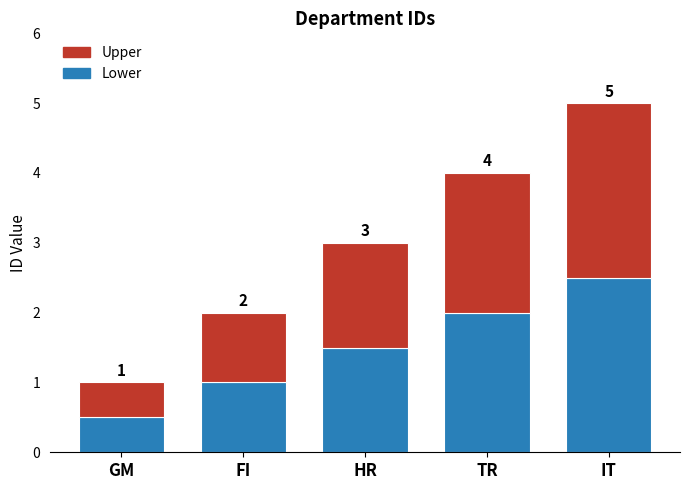

What are all the series names shown in the legend?

Upper, Lower